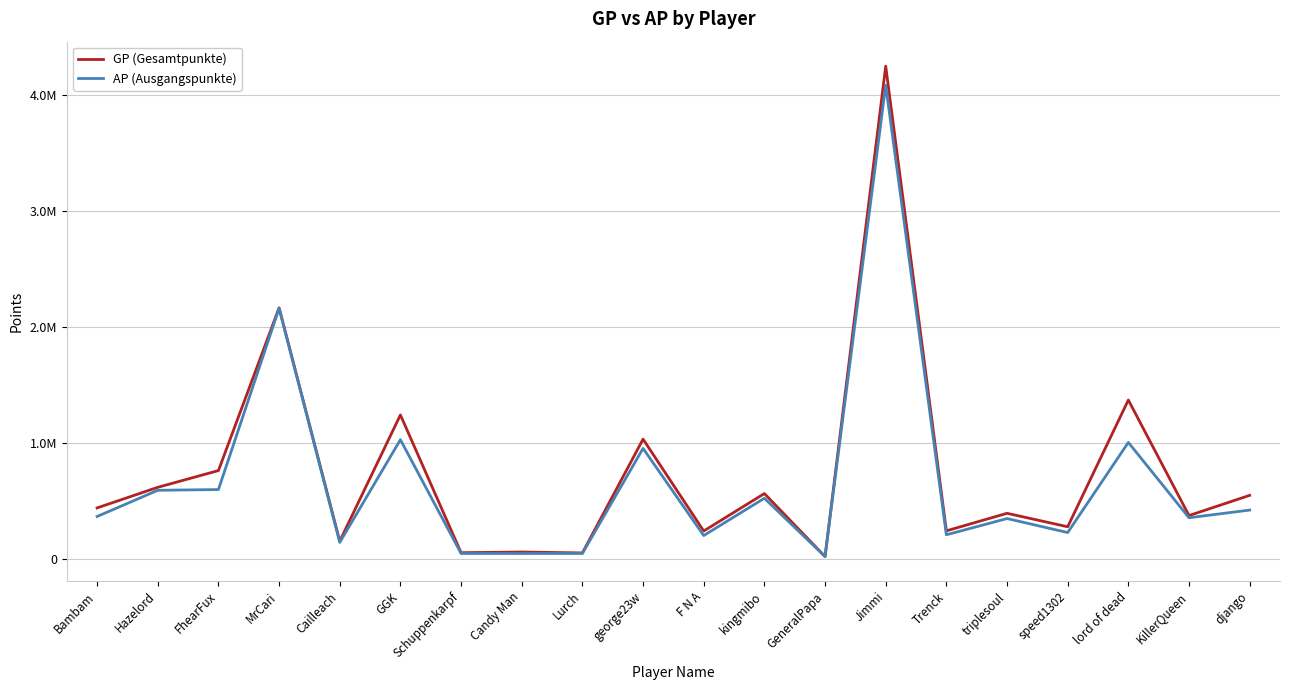

True or false: GP (Gesamtpunkte) and AP (Ausgangspunkte) intersect in this chart.

False